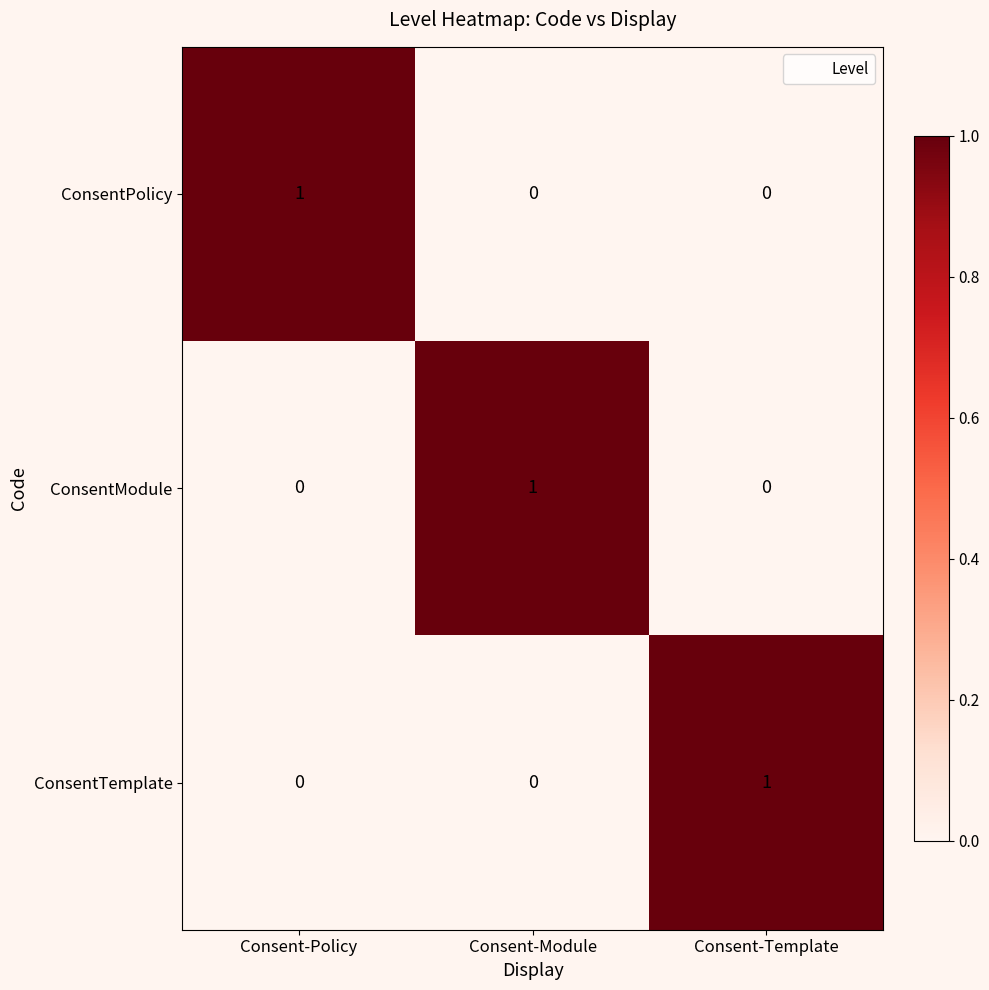

Reading left to right, what are all the values shown in this chart?

ConsentPolicy: 1	0	0
ConsentModule: 0	1	0
ConsentTemplate: 0	0	1